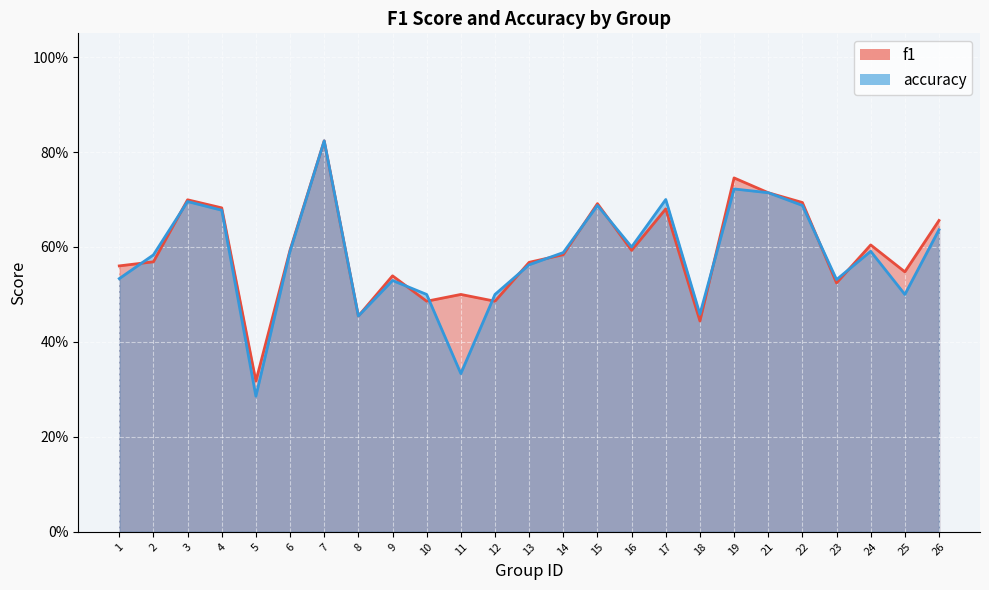

How many categories are shown in the chart?

25